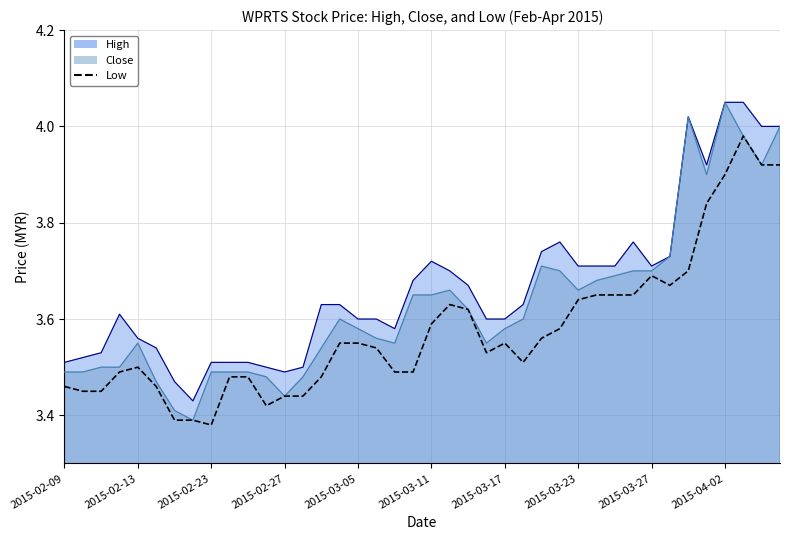

What position from the left is 2015-02-13?

5